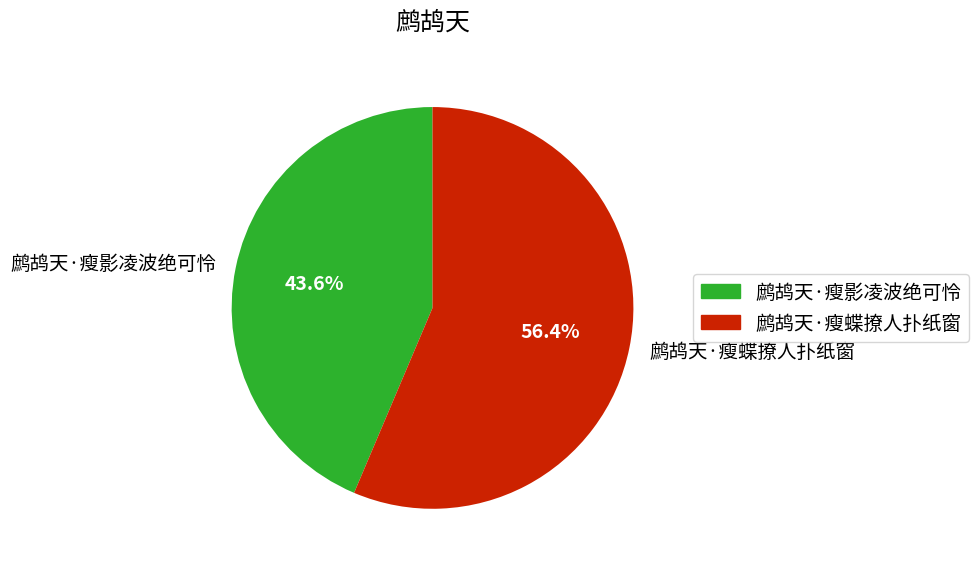

What is the largest slice in the pie chart?

鹧鸪天·瘦蝶撩人扑纸窗